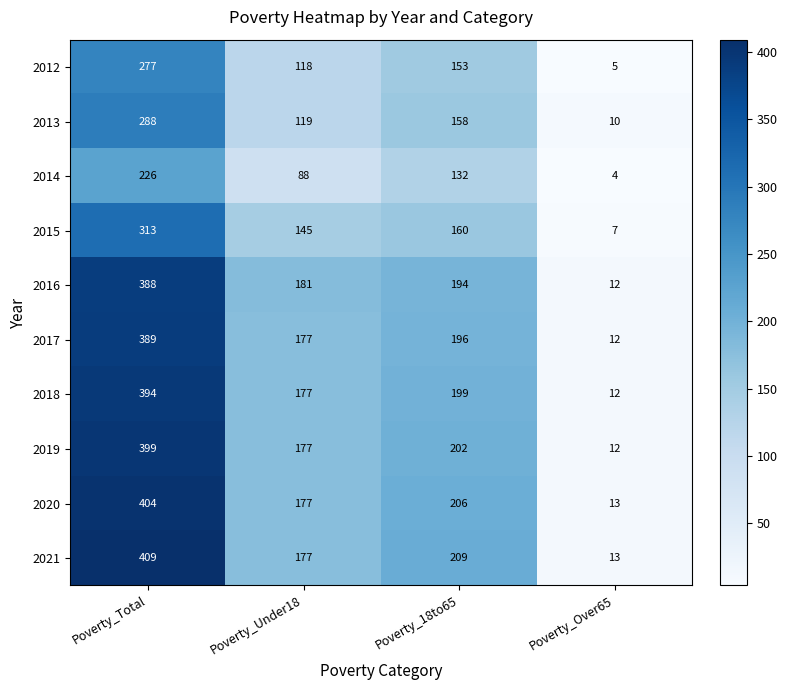

What is the greatest value displayed?

409